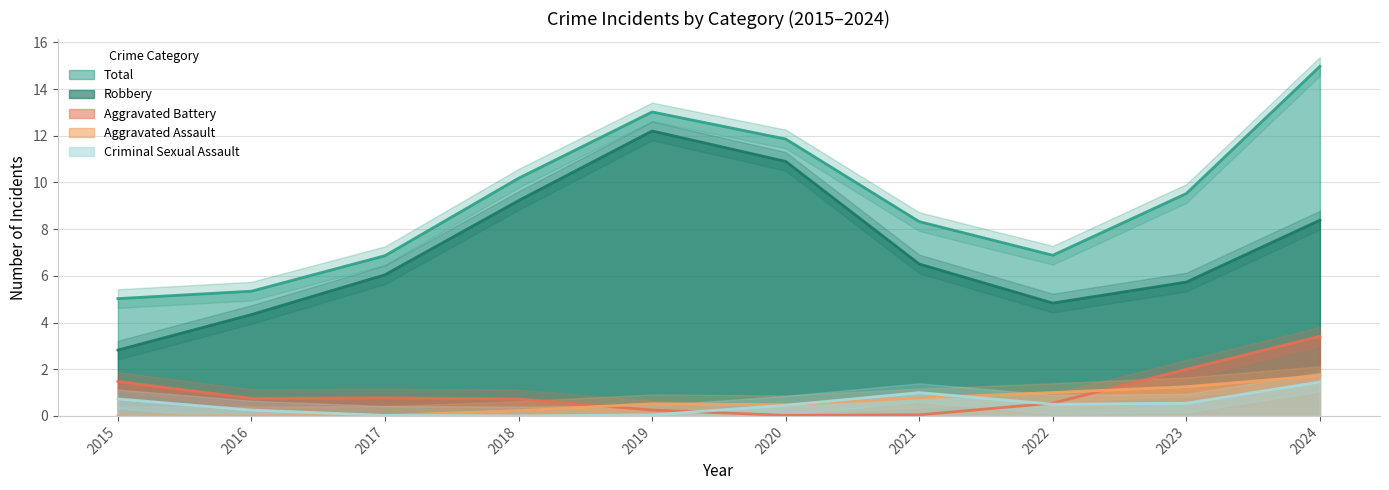

The value of Robbery at 2021 is 6.5. True or false?

True